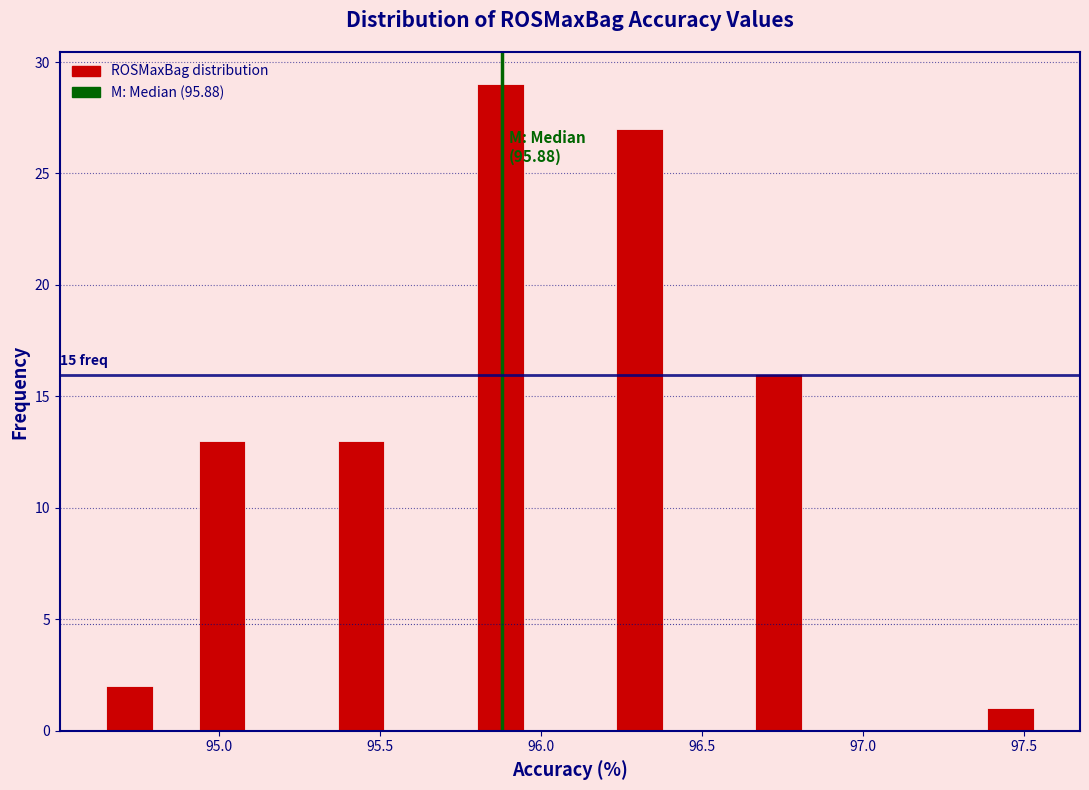

Around what value on the x-axis is the tallest bar? Give the approximate position of its centre, as read against the axis.

95.85